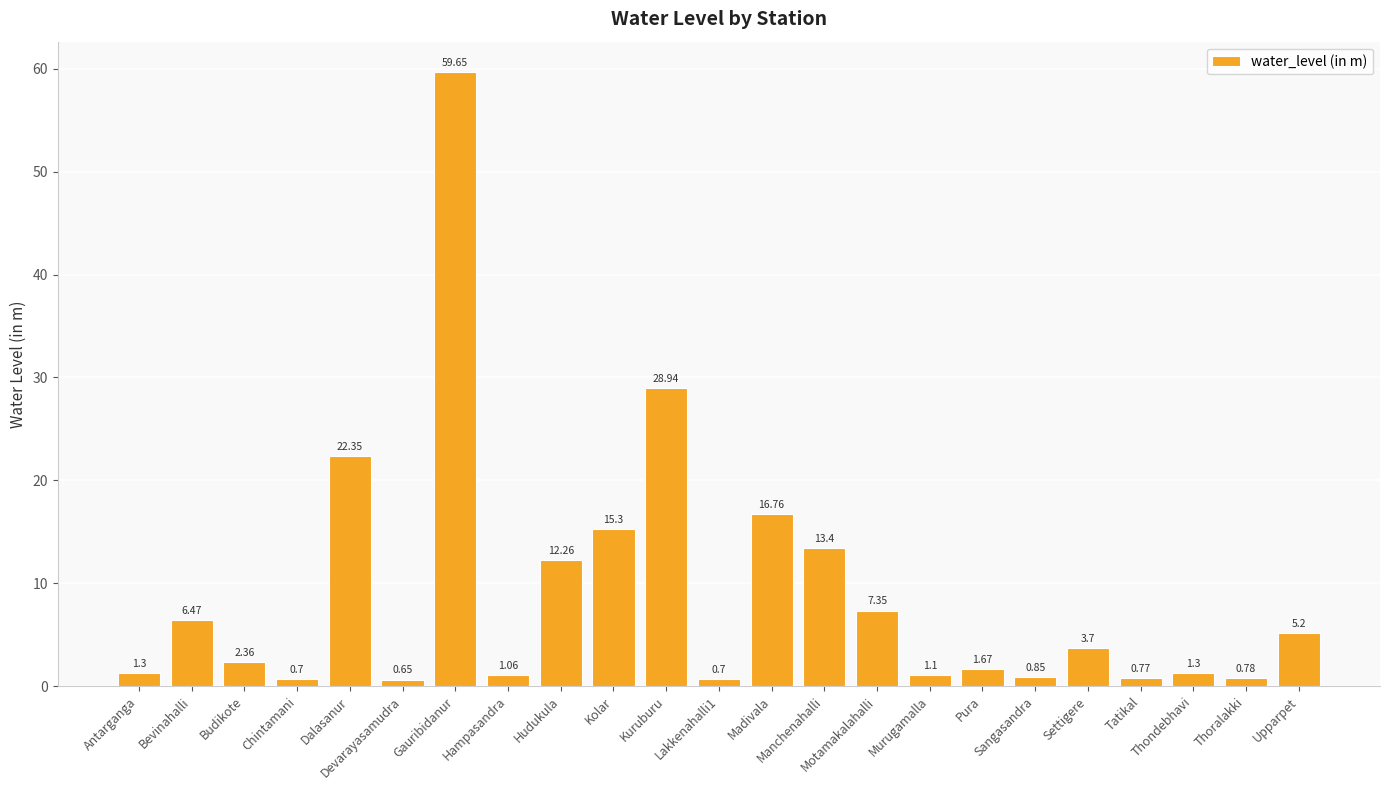

What is the value of the 21st bar from the left?

1.3